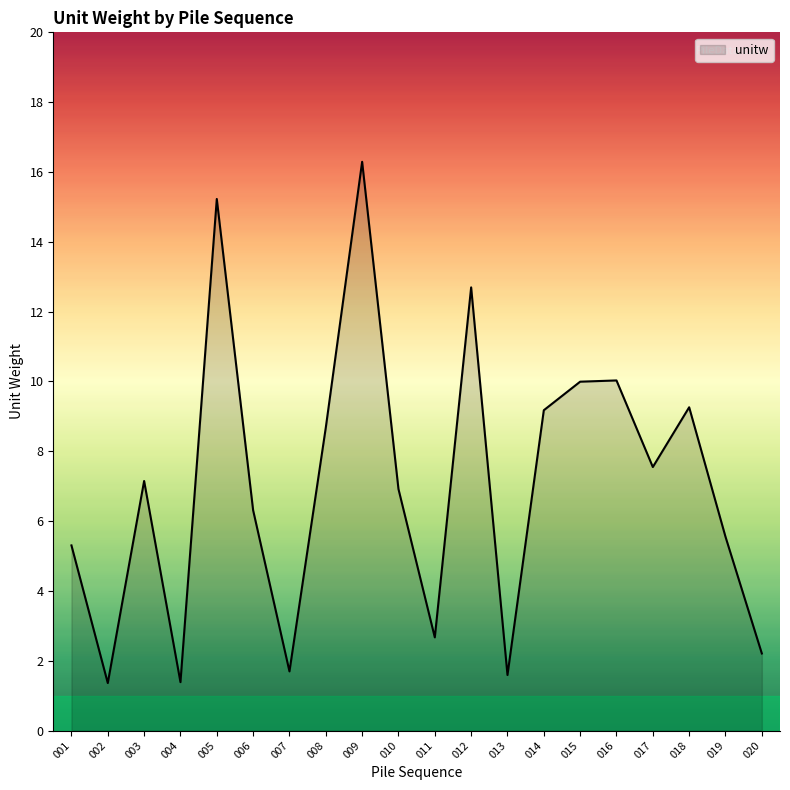

The value at 005 is 15.2. True or false?

True